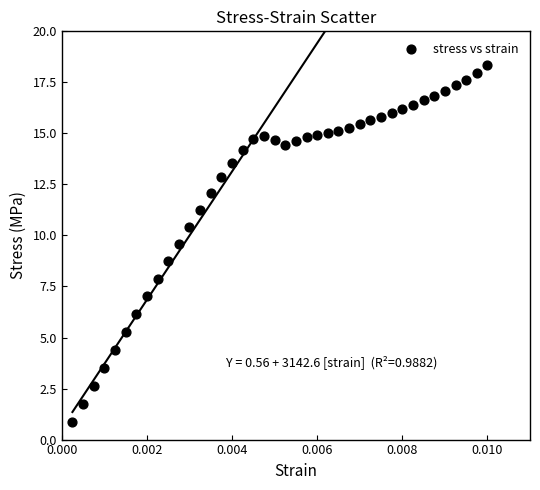

What is the range of Y values (max minus min)?

17.5